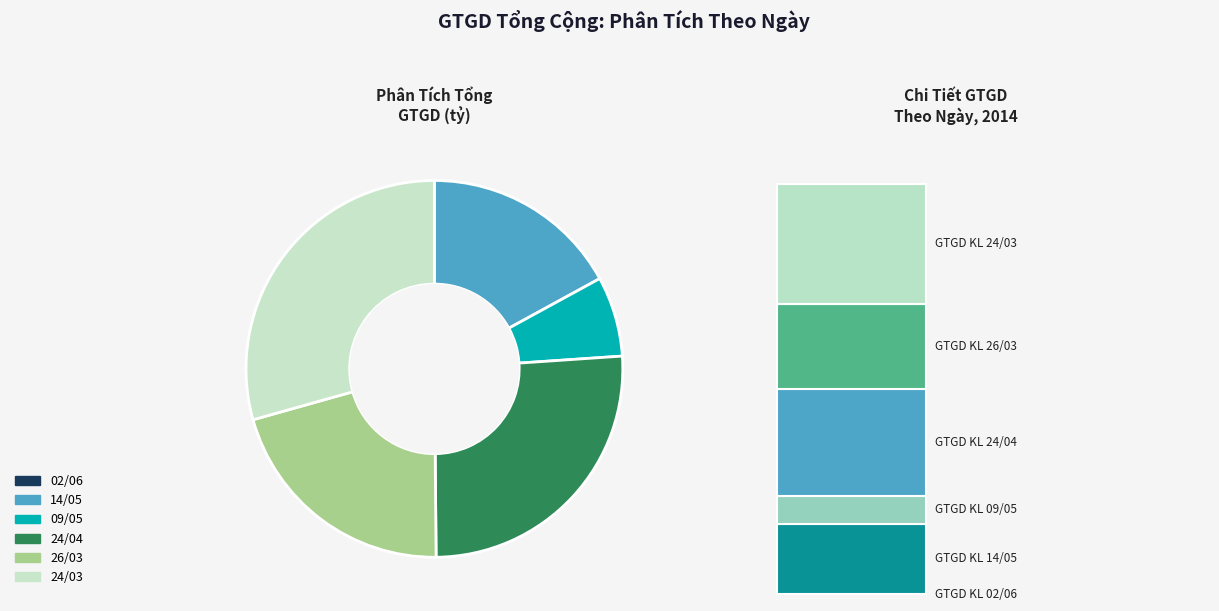

What percentage is NOT represented by 02/06/2014?

100.0%